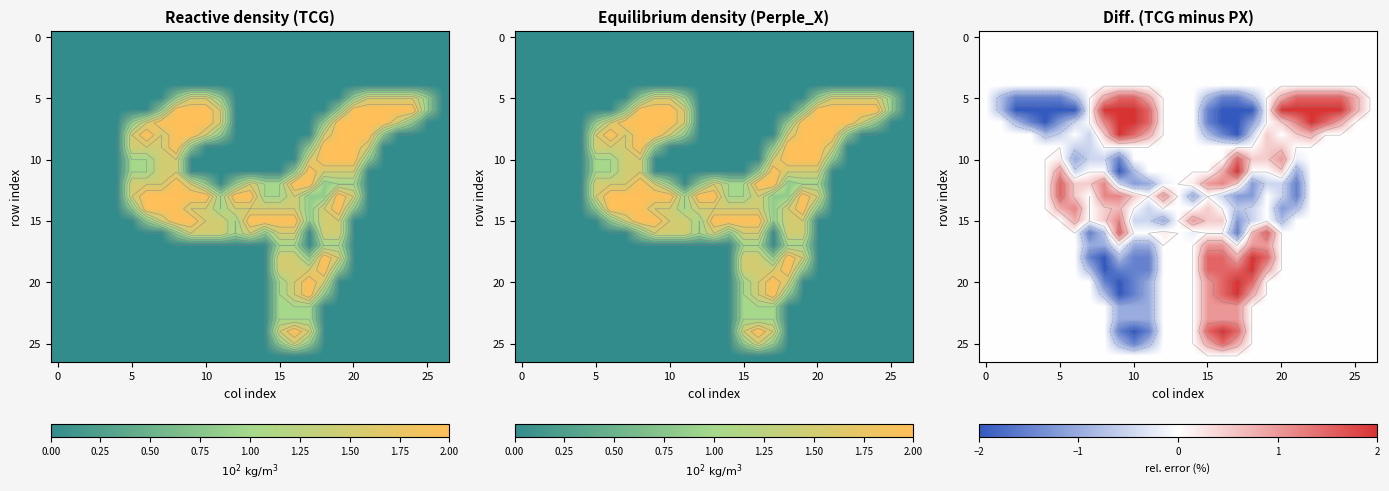

What is the spread (max minus min) of values at 17?

4.0